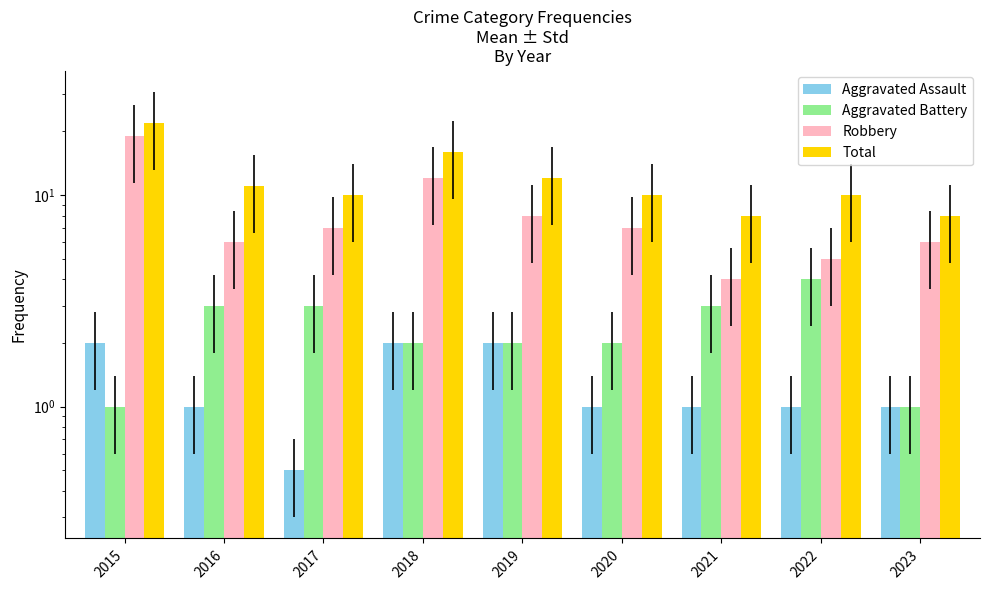

What is the value of the Robbery bar at the 3rd from the left?

7.0